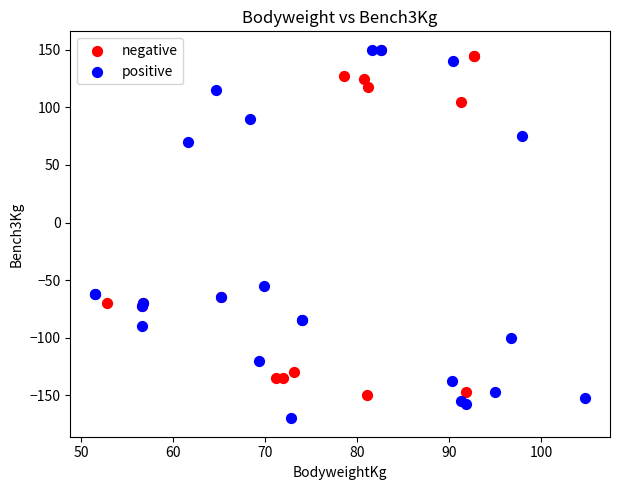

Which series contains the lowest Y value?

positive